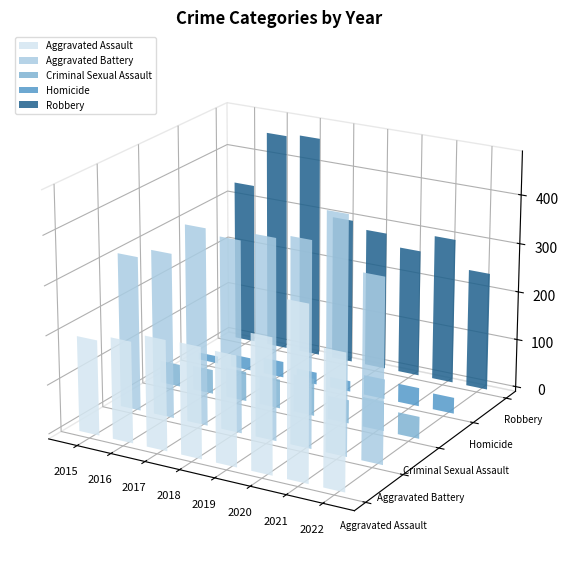

What is the spread (max minus min) of values at 2018?

364